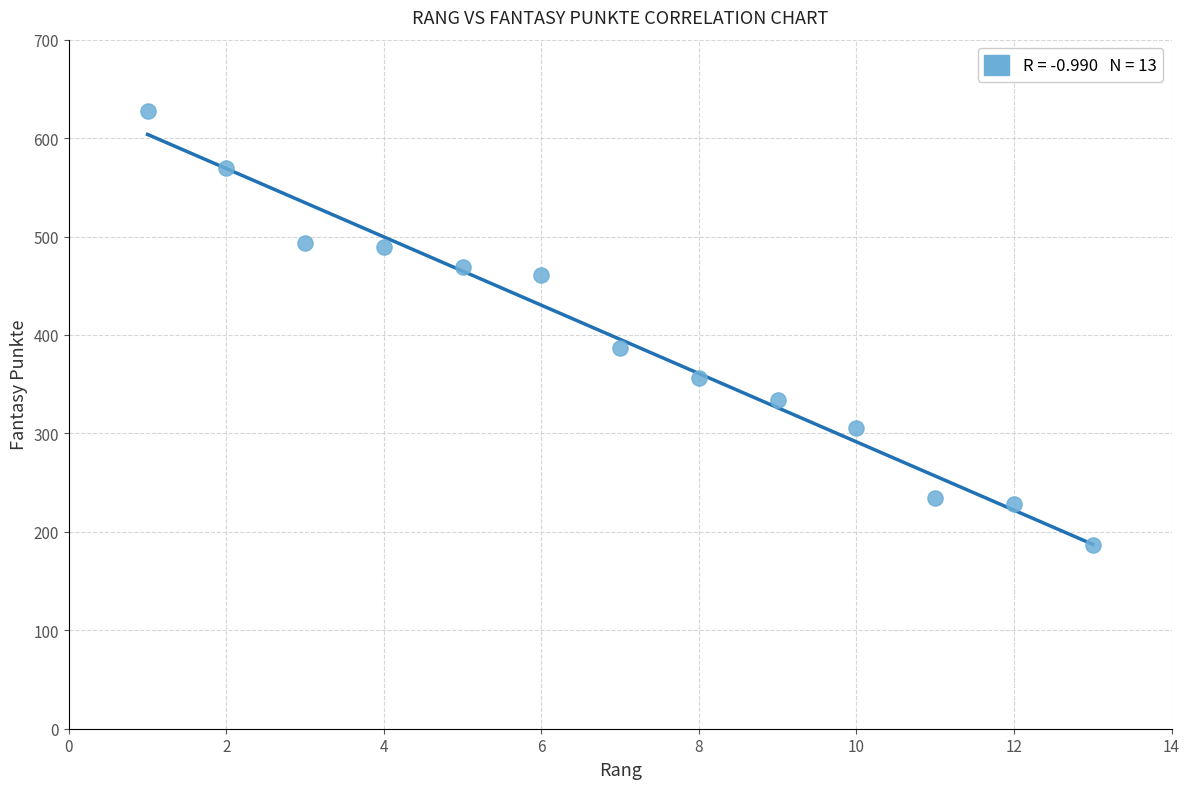

What Y value in the scatter plot is closest to 407?

387